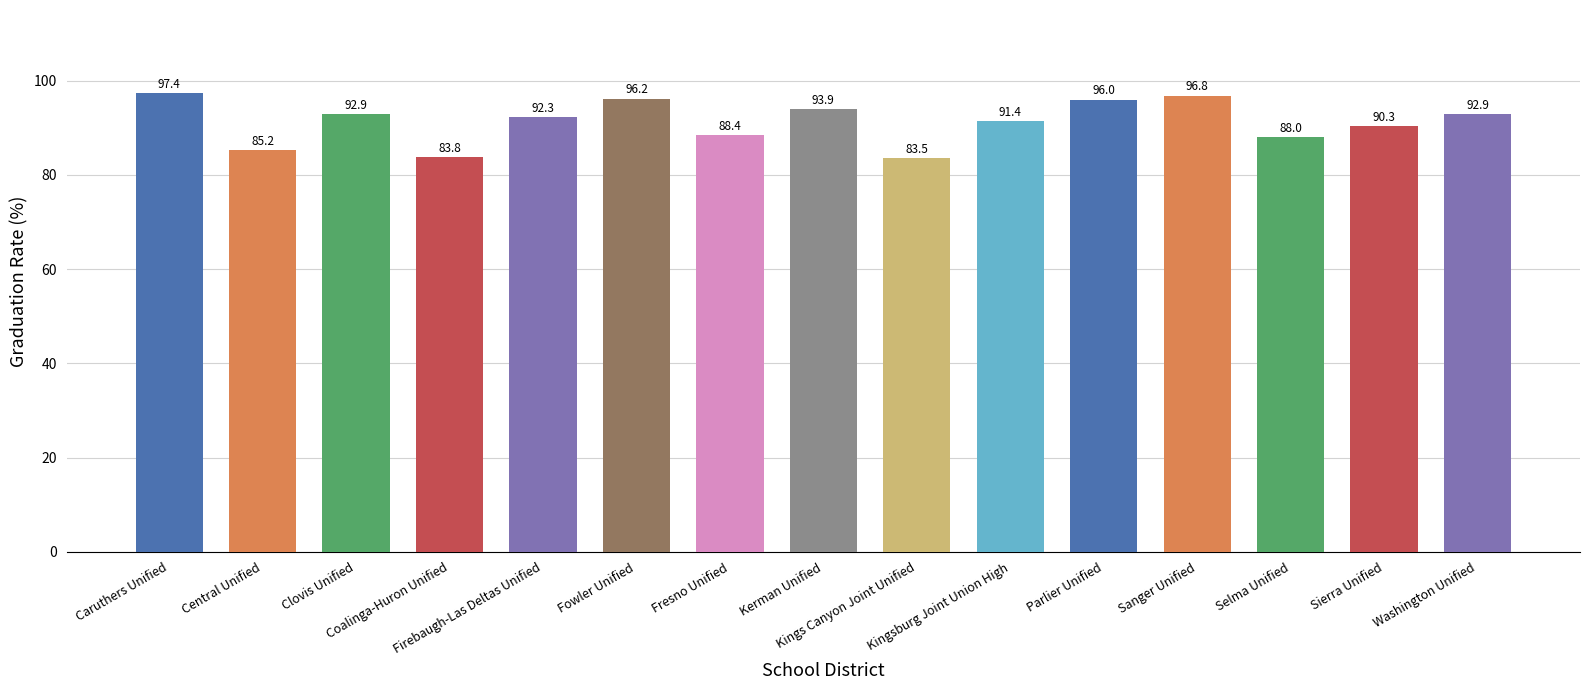

Reading left to right, transcribe all the data shown in this chart.

97.4	85.2	92.9	83.8	92.3	96.2	88.4	93.9	83.5	91.4	96.0	96.8	88.0	90.3	92.9